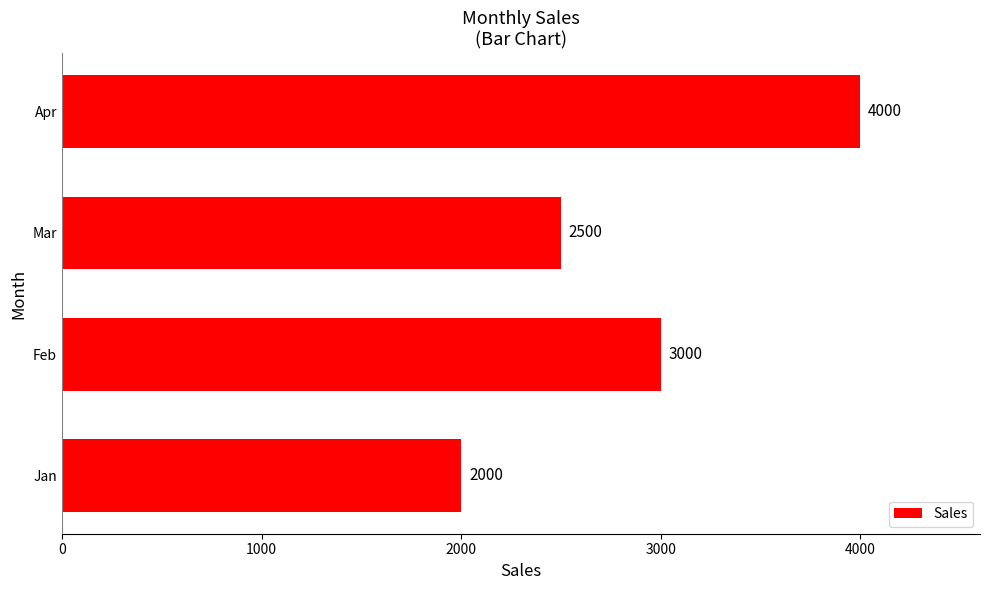

How many data points are less than 3000?

2